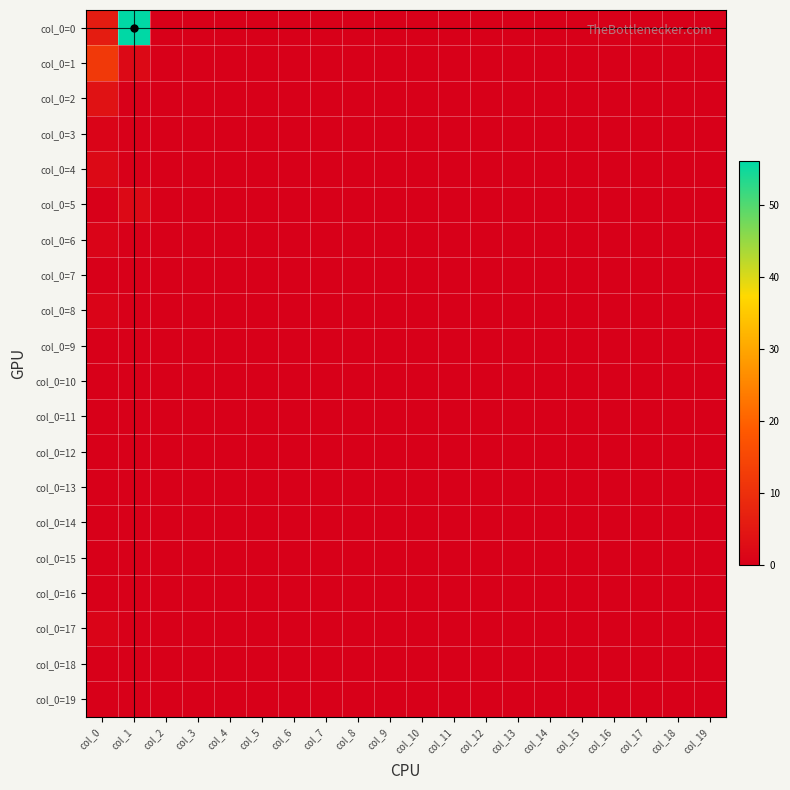

Reading left to right, list all the values displayed in this chart.

col_0=0: col_0=6	col_1=56	col_2=0	col_3=0	col_4=0	col_5=0	col_6=0	col_7=0	col_8=0	col_9=0	col_10=0	col_11=0	col_12=0	col_13=0	col_14=0	col_15=0	col_16=0	col_17=0	col_18=0	col_19=0
col_0=1: col_0=12	col_1=2	col_2=0	col_3=0	col_4=0	col_5=0	col_6=0	col_7=0	col_8=0	col_9=0	col_10=0	col_11=0	col_12=0	col_13=0	col_14=0	col_15=0	col_16=0	col_17=0	col_18=0	col_19=0
col_0=2: col_0=4	col_1=0	col_2=0	col_3=0	col_4=0	col_5=0	col_6=0	col_7=0	col_8=0	col_9=0	col_10=0	col_11=0	col_12=0	col_13=0	col_14=0	col_15=0	col_16=0	col_17=0	col_18=0	col_19=0
col_0=3: col_0=1	col_1=0	col_2=0	col_3=0	col_4=0	col_5=0	col_6=0	col_7=0	col_8=0	col_9=0	col_10=0	col_11=0	col_12=0	col_13=0	col_14=0	col_15=0	col_16=0	col_17=0	col_18=0	col_19=0
col_0=4: col_0=2	col_1=0	col_2=0	col_3=0	col_4=0	col_5=0	col_6=0	col_7=0	col_8=0	col_9=0	col_10=0	col_11=0	col_12=0	col_13=0	col_14=0	col_15=0	col_16=0	col_17=0	col_18=0	col_19=0
col_0=5: col_0=0	col_1=2	col_2=0	col_3=0	col_4=0	col_5=0	col_6=0	col_7=0	col_8=0	col_9=0	col_10=0	col_11=0	col_12=0	col_13=0	col_14=0	col_15=0	col_16=0	col_17=0	col_18=0	col_19=0
col_0=6: col_0=1	col_1=0	col_2=0	col_3=0	col_4=0	col_5=0	col_6=0	col_7=0	col_8=0	col_9=0	col_10=0	col_11=0	col_12=0	col_13=0	col_14=0	col_15=0	col_16=0	col_17=0	col_18=0	col_19=0
col_0=7: col_0=0	col_1=0	col_2=0	col_3=0	col_4=0	col_5=0	col_6=0	col_7=0	col_8=0	col_9=0	col_10=0	col_11=0	col_12=0	col_13=0	col_14=0	col_15=0	col_16=0	col_17=0	col_18=0	col_19=0
col_0=8: col_0=1	col_1=0	col_2=0	col_3=0	col_4=0	col_5=0	col_6=0	col_7=0	col_8=0	col_9=0	col_10=0	col_11=0	col_12=0	col_13=0	col_14=0	col_15=0	col_16=0	col_17=0	col_18=0	col_19=0
col_0=9: col_0=0	col_1=0	col_2=0	col_3=0	col_4=0	col_5=0	col_6=0	col_7=0	col_8=0	col_9=0	col_10=0	col_11=0	col_12=0	col_13=0	col_14=0	col_15=0	col_16=0	col_17=0	col_18=0	col_19=0
col_0=10: col_0=0	col_1=0	col_2=0	col_3=0	col_4=0	col_5=0	col_6=0	col_7=0	col_8=0	col_9=0	col_10=0	col_11=0	col_12=0	col_13=0	col_14=0	col_15=0	col_16=0	col_17=0	col_18=0	col_19=0
col_0=11: col_0=0	col_1=0	col_2=0	col_3=0	col_4=0	col_5=0	col_6=0	col_7=0	col_8=0	col_9=0	col_10=0	col_11=0	col_12=0	col_13=0	col_14=0	col_15=0	col_16=0	col_17=0	col_18=0	col_19=0
col_0=12: col_0=0	col_1=0	col_2=0	col_3=0	col_4=0	col_5=0	col_6=0	col_7=0	col_8=0	col_9=0	col_10=0	col_11=0	col_12=0	col_13=0	col_14=0	col_15=0	col_16=0	col_17=0	col_18=0	col_19=0
col_0=13: col_0=0	col_1=0	col_2=0	col_3=0	col_4=0	col_5=0	col_6=0	col_7=0	col_8=0	col_9=0	col_10=0	col_11=0	col_12=0	col_13=0	col_14=0	col_15=0	col_16=0	col_17=0	col_18=0	col_19=0
col_0=14: col_0=0	col_1=0	col_2=0	col_3=0	col_4=0	col_5=0	col_6=0	col_7=0	col_8=0	col_9=0	col_10=0	col_11=0	col_12=0	col_13=0	col_14=0	col_15=0	col_16=0	col_17=0	col_18=0	col_19=0
col_0=15: col_0=0	col_1=0	col_2=0	col_3=0	col_4=0	col_5=0	col_6=0	col_7=0	col_8=0	col_9=0	col_10=0	col_11=0	col_12=0	col_13=0	col_14=0	col_15=0	col_16=0	col_17=0	col_18=0	col_19=0
col_0=16: col_0=0	col_1=0	col_2=0	col_3=0	col_4=0	col_5=0	col_6=0	col_7=0	col_8=0	col_9=0	col_10=0	col_11=0	col_12=0	col_13=0	col_14=0	col_15=0	col_16=0	col_17=0	col_18=0	col_19=0
col_0=17: col_0=1	col_1=0	col_2=0	col_3=0	col_4=0	col_5=0	col_6=0	col_7=0	col_8=0	col_9=0	col_10=0	col_11=0	col_12=0	col_13=0	col_14=0	col_15=0	col_16=0	col_17=0	col_18=0	col_19=0
col_0=18: col_0=0	col_1=0	col_2=0	col_3=0	col_4=0	col_5=0	col_6=0	col_7=0	col_8=0	col_9=0	col_10=0	col_11=0	col_12=0	col_13=0	col_14=0	col_15=0	col_16=0	col_17=0	col_18=0	col_19=0
col_0=19: col_0=0	col_1=0	col_2=0	col_3=0	col_4=0	col_5=0	col_6=0	col_7=0	col_8=0	col_9=0	col_10=0	col_11=0	col_12=0	col_13=0	col_14=0	col_15=0	col_16=0	col_17=0	col_18=0	col_19=0